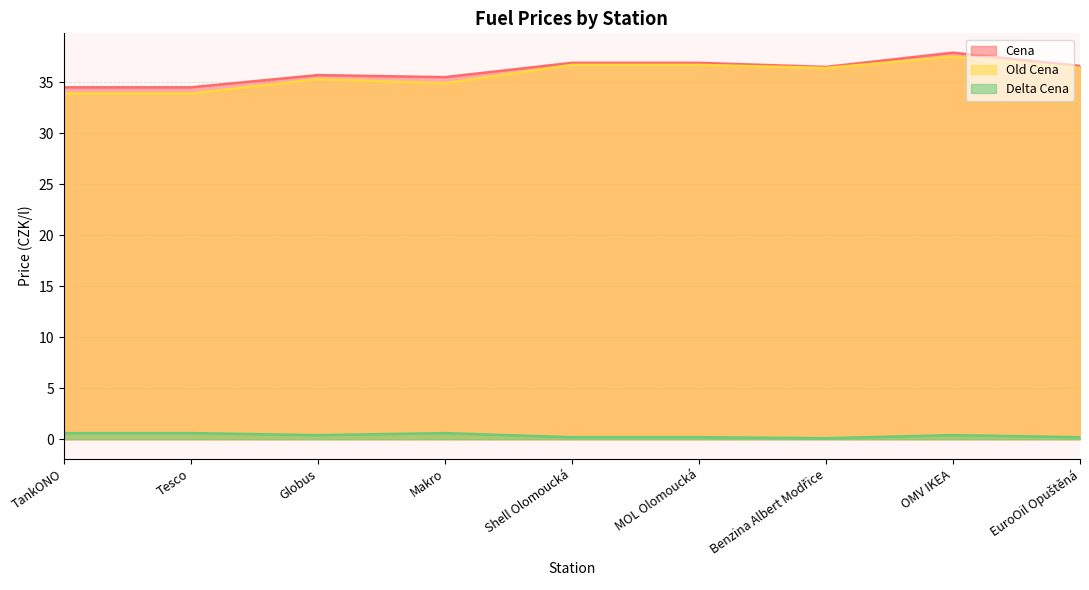

Which category has the highest value across all series?

OMV IKEA